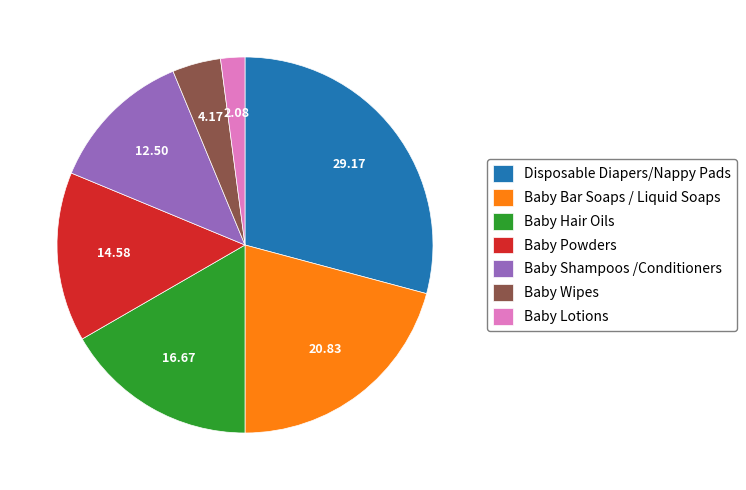

Do Baby Wipes and Baby Bar Soaps / Liquid Soaps together represent more than half of the pie?

No